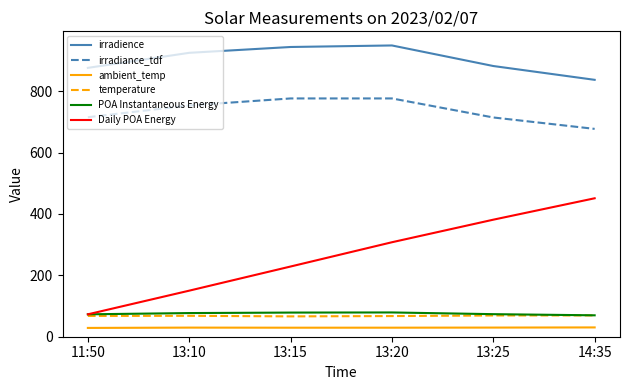

Does the chart have visible grid lines?

No